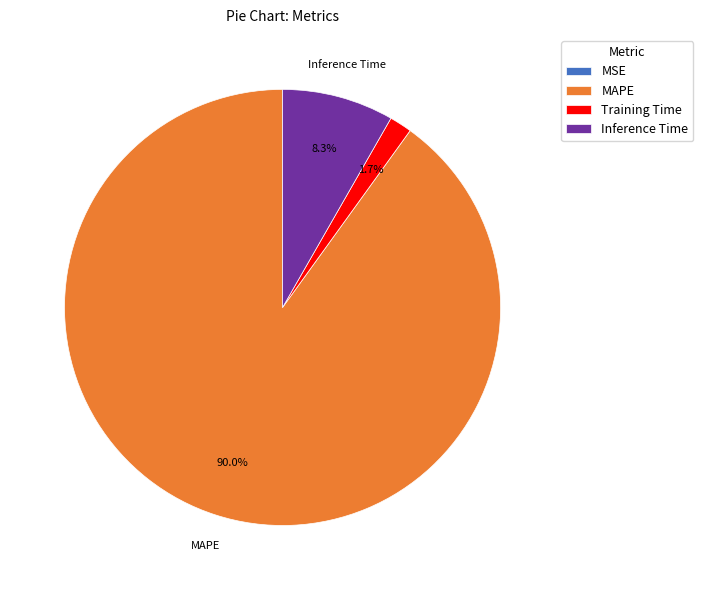

To the nearest percent, what is the difference between the Training Time and Inference Time slice percentages?

7%